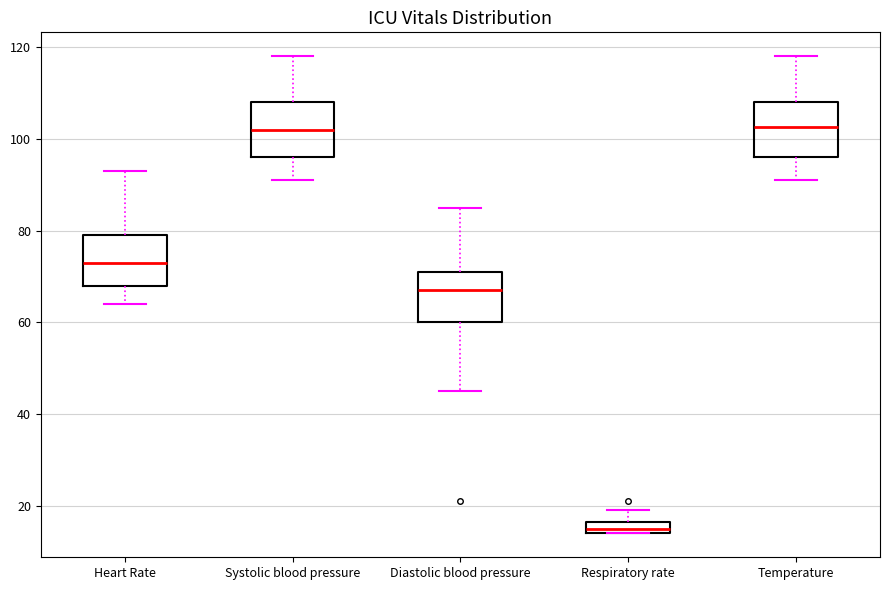

Where is the upper edge of the box for Heart Rate on the y-axis? The values are not printed on the chart, so give them approximately, as read against the axis.

80